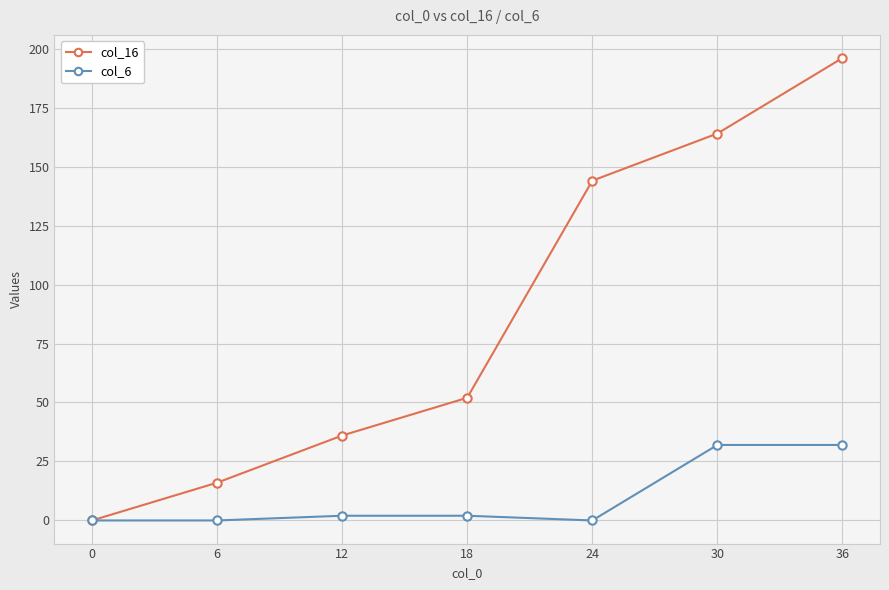

At which category is the sum across all series the highest?

36